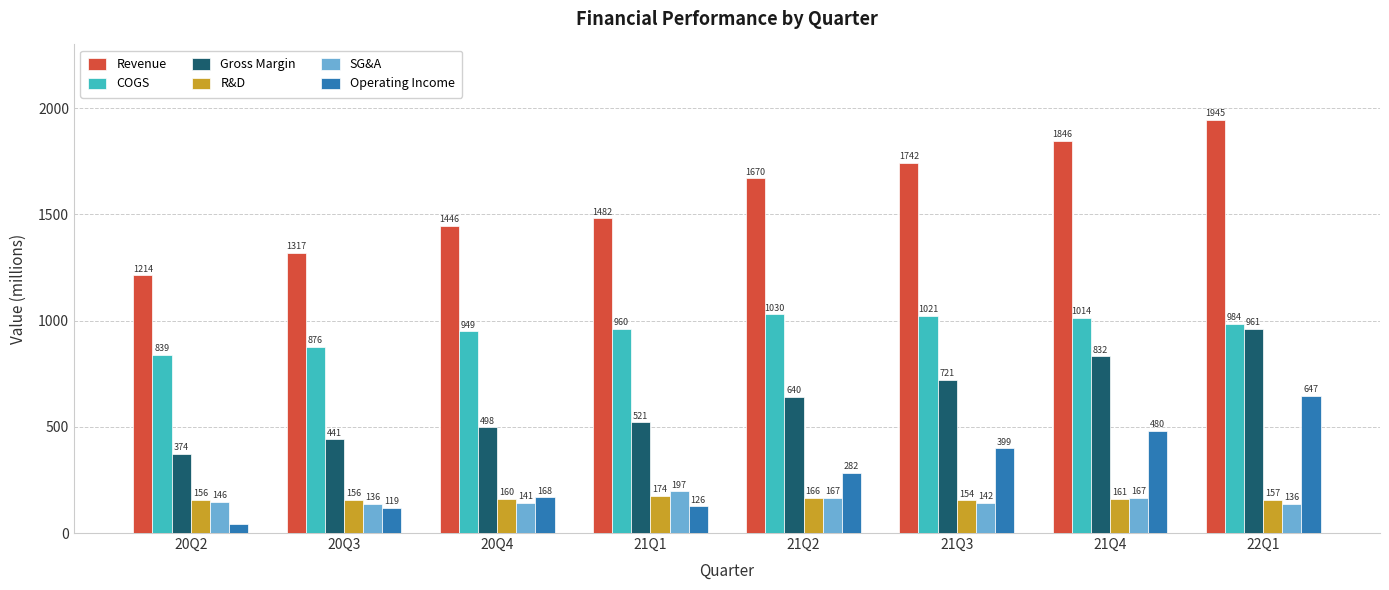

At which category does the chart reach its peak across all series?

22Q1